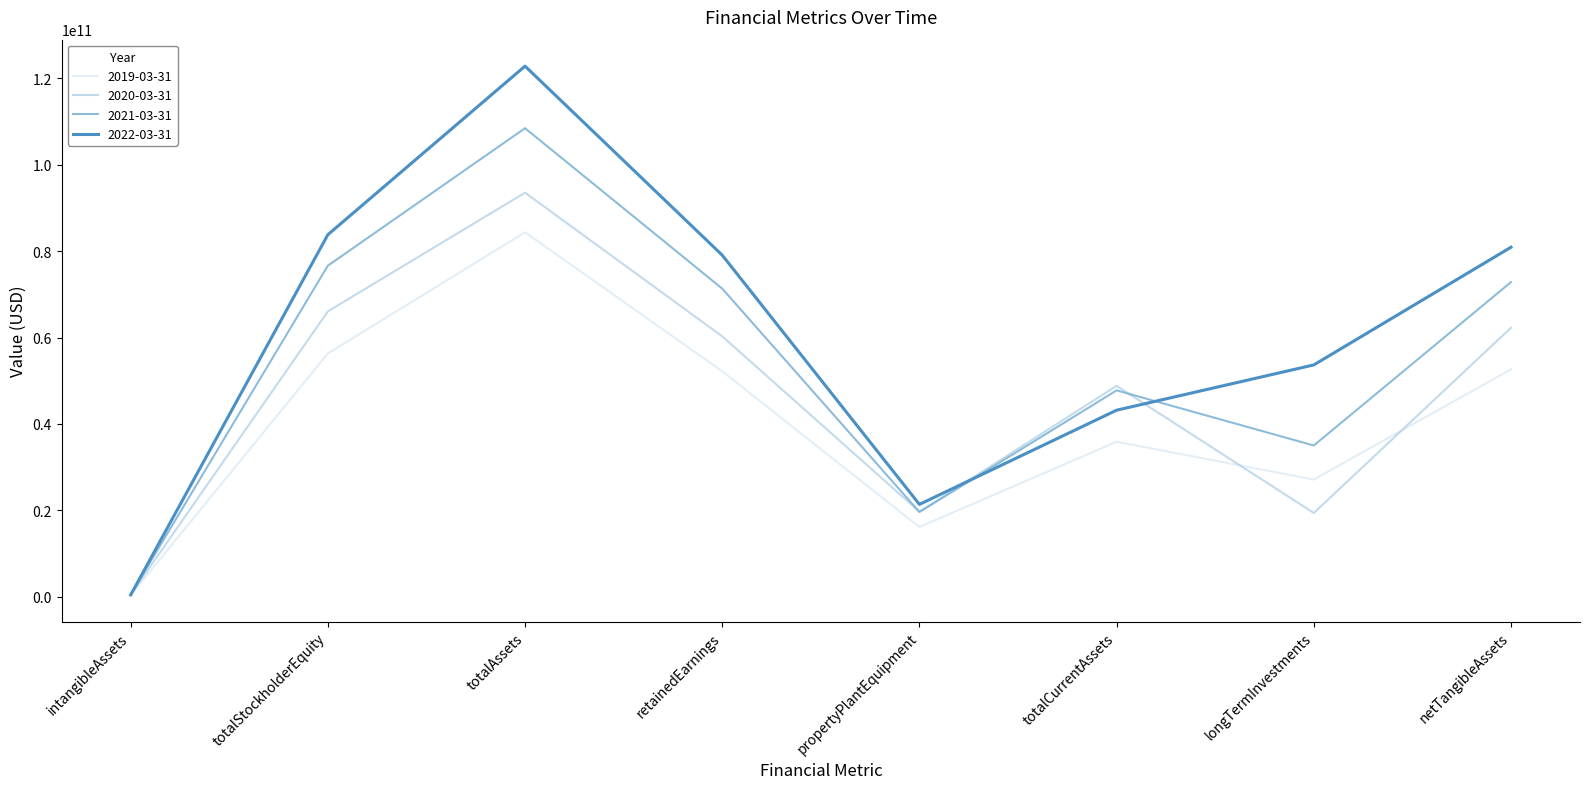

What is the difference between the 2022-03-31 values at retainedEarnings and netTangibleAssets?

1833000000